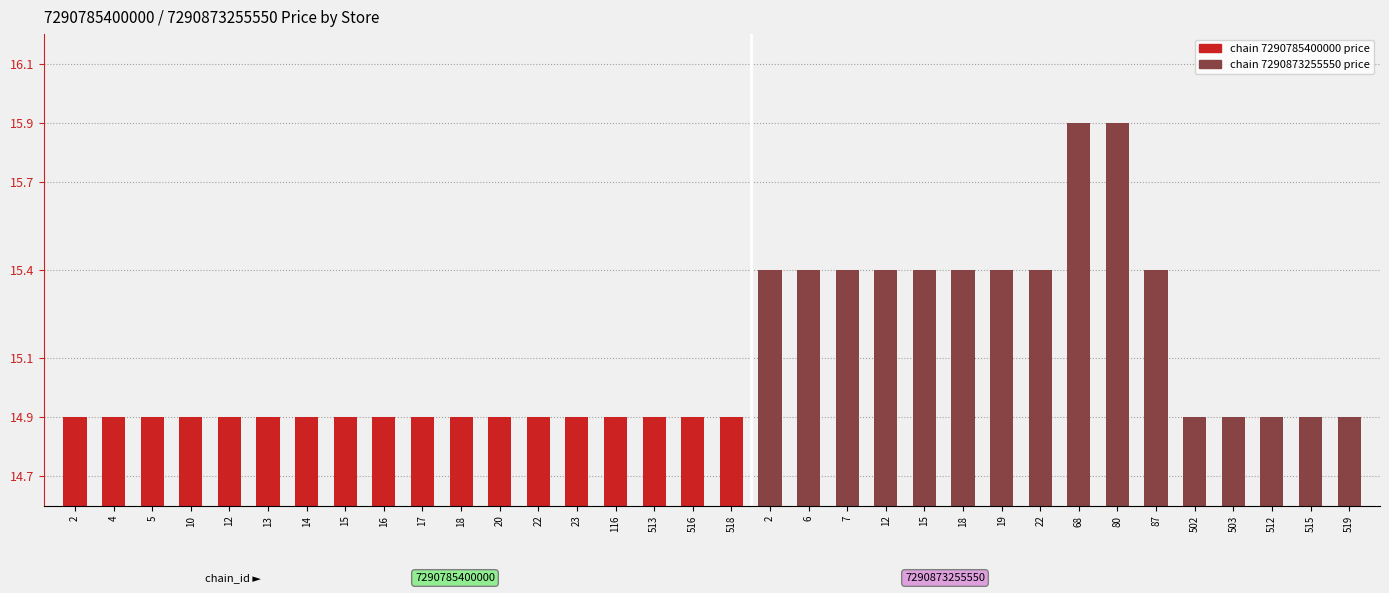

Is it true that the value at 515 is 0.4?

False